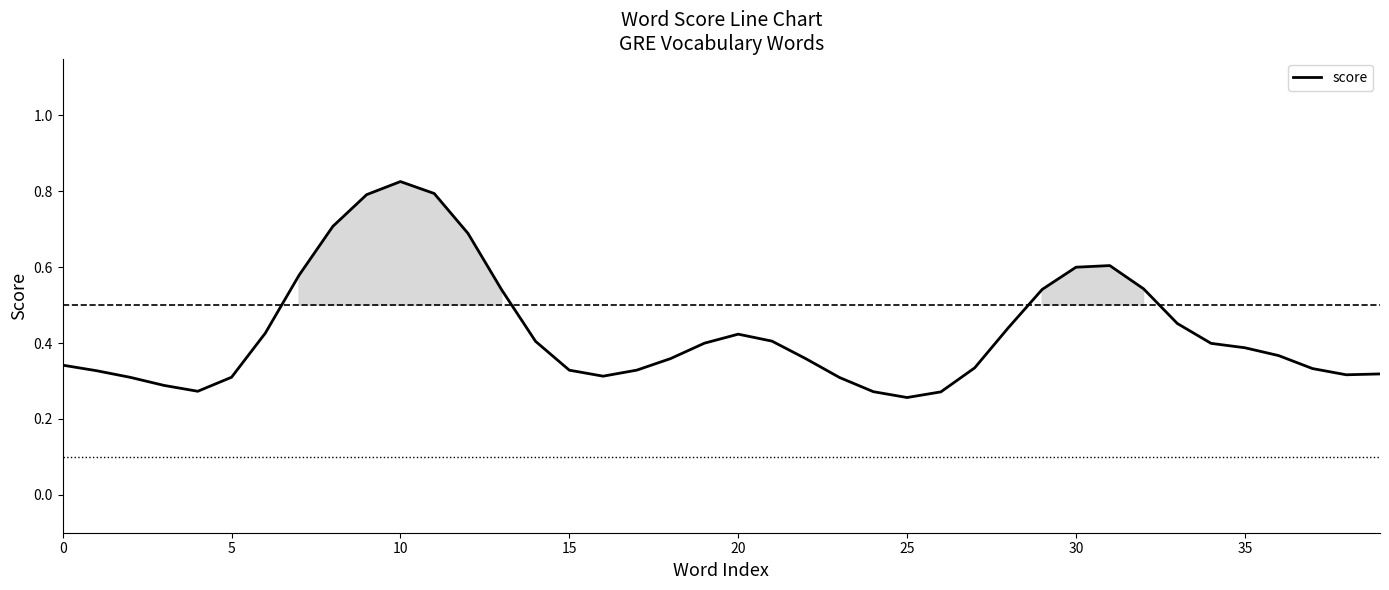

Count the values in the range 0 to 1.

40